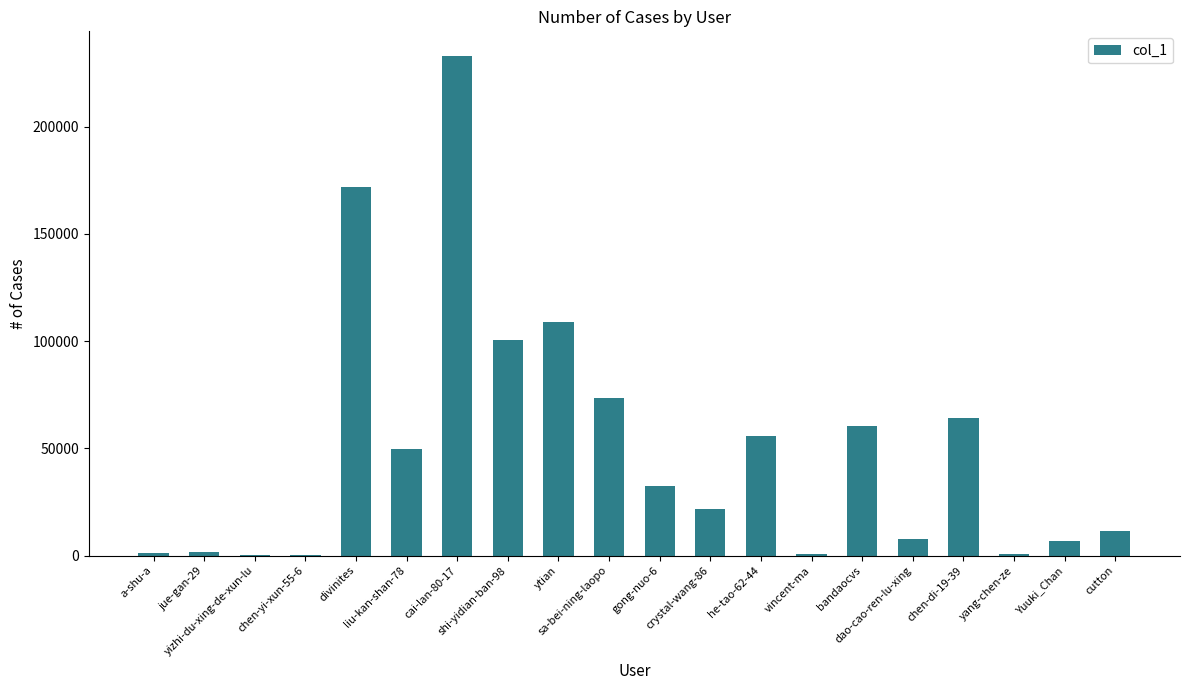

What is the maximum value shown in the chart?

232848